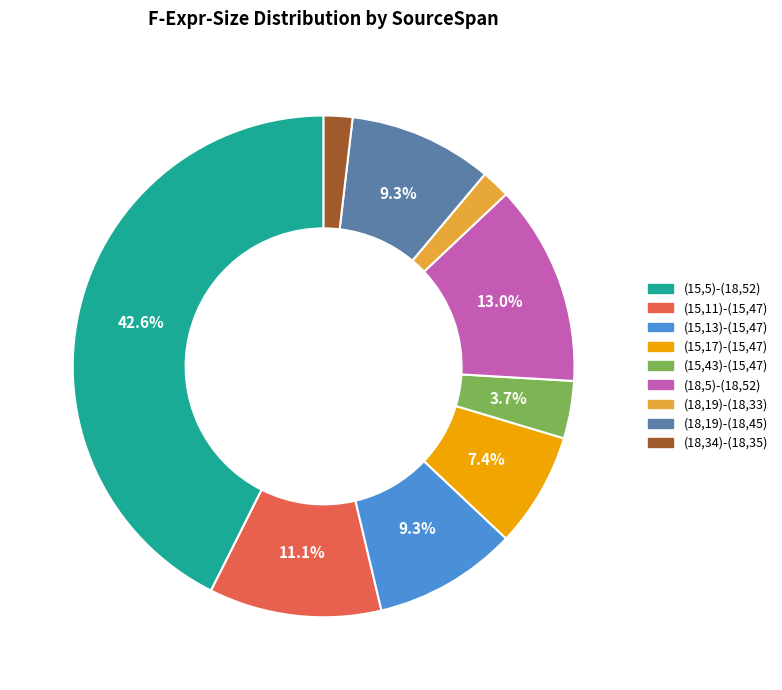

To the nearest percent, what portion does (15,5)-(18,52) represent?

43%